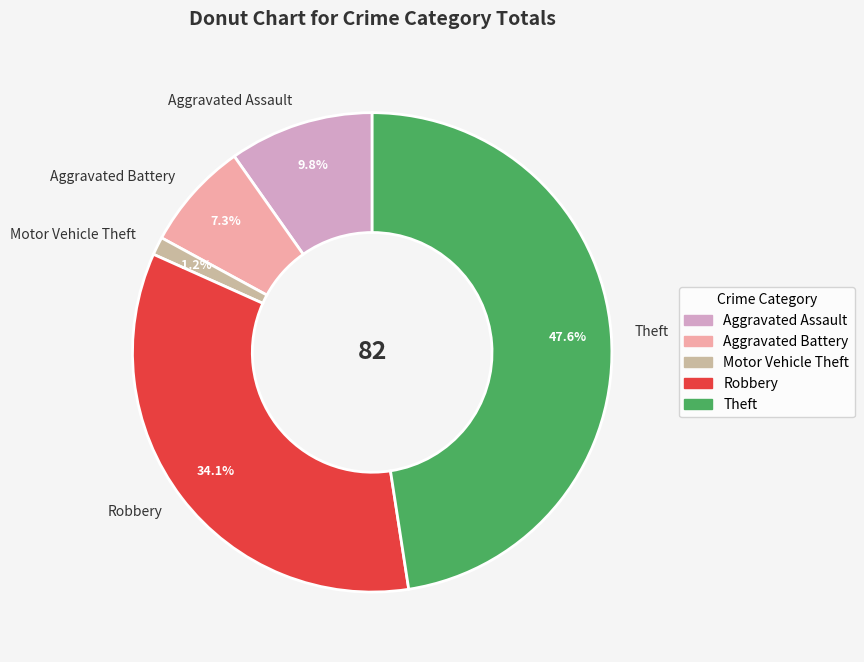

Does Robbery account for over 50% of the chart?

No